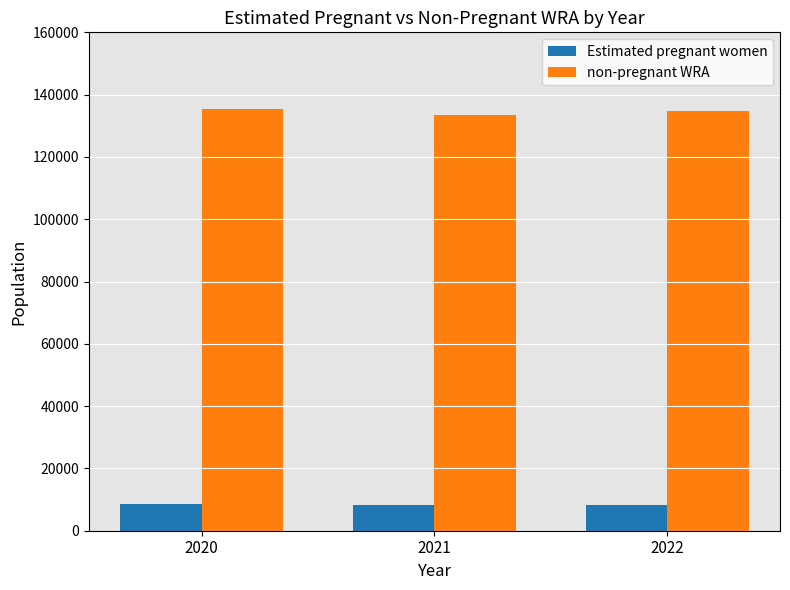

What is the average value of the Estimated pregnant women series?

8409.0